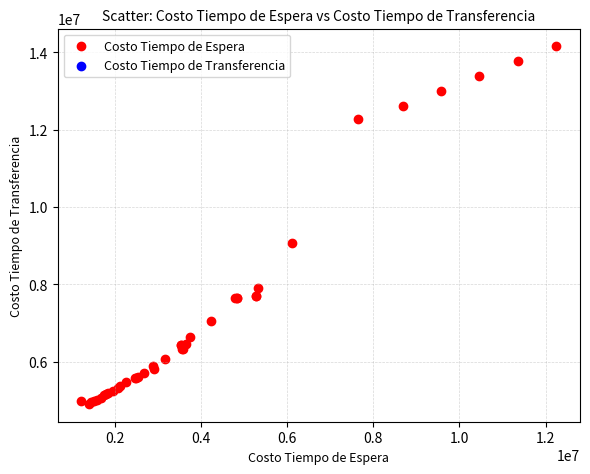

What Y value in the scatter plot is closest to 9535275?

9066500.6